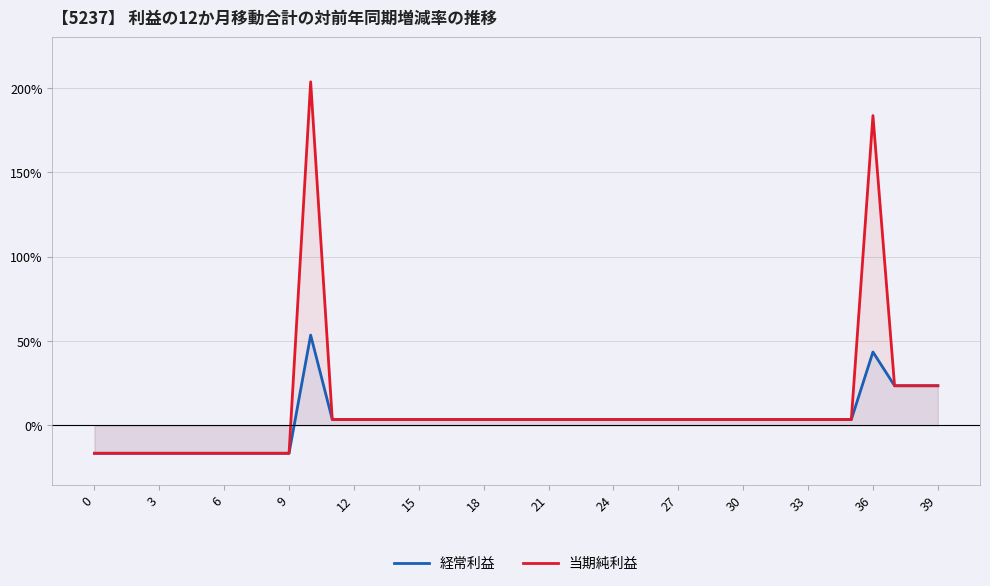

How many lines are shown in the chart?

2